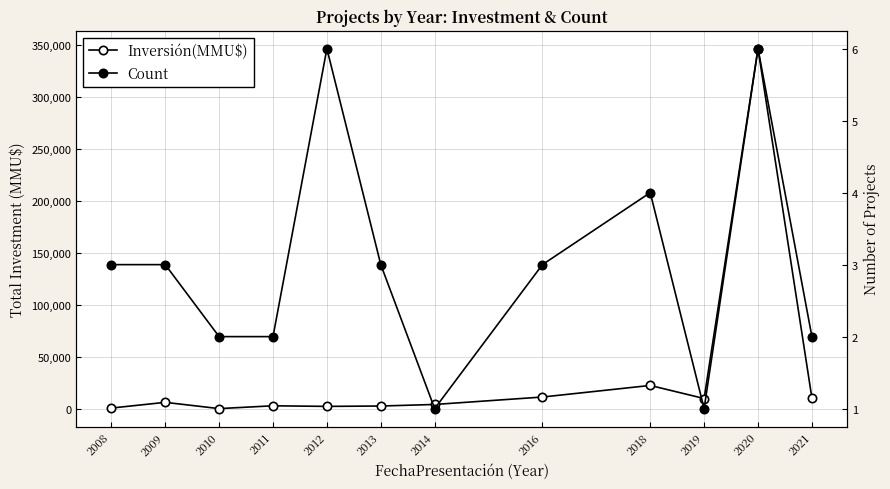

How many interior local peaks does the Count series have?

3